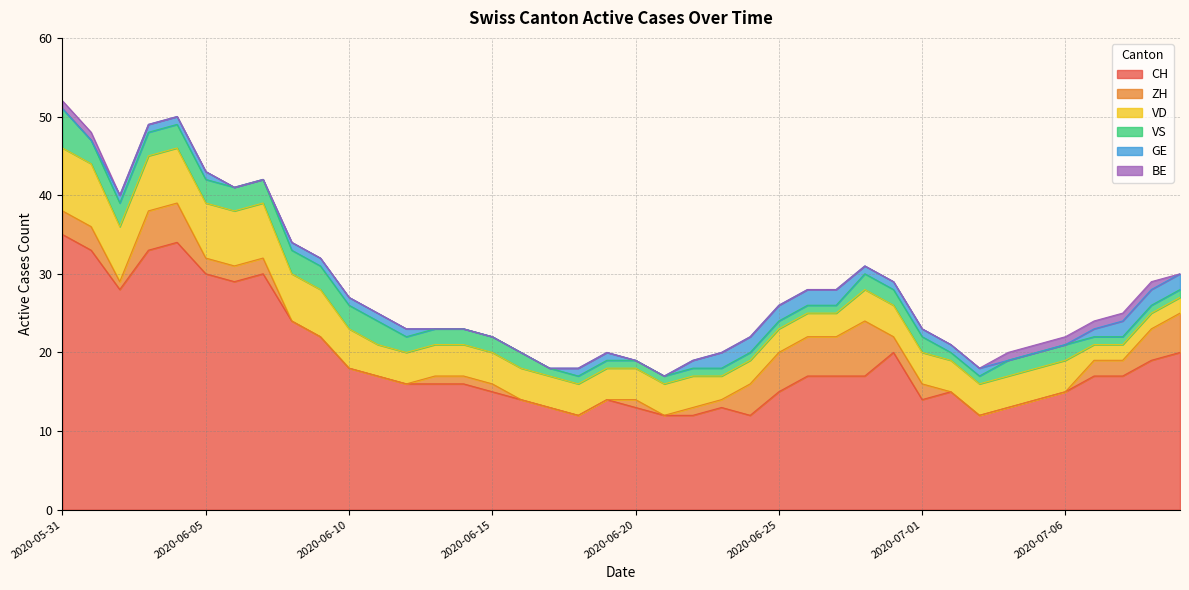

At which category does the chart reach its minimum across all series?

2020-06-08